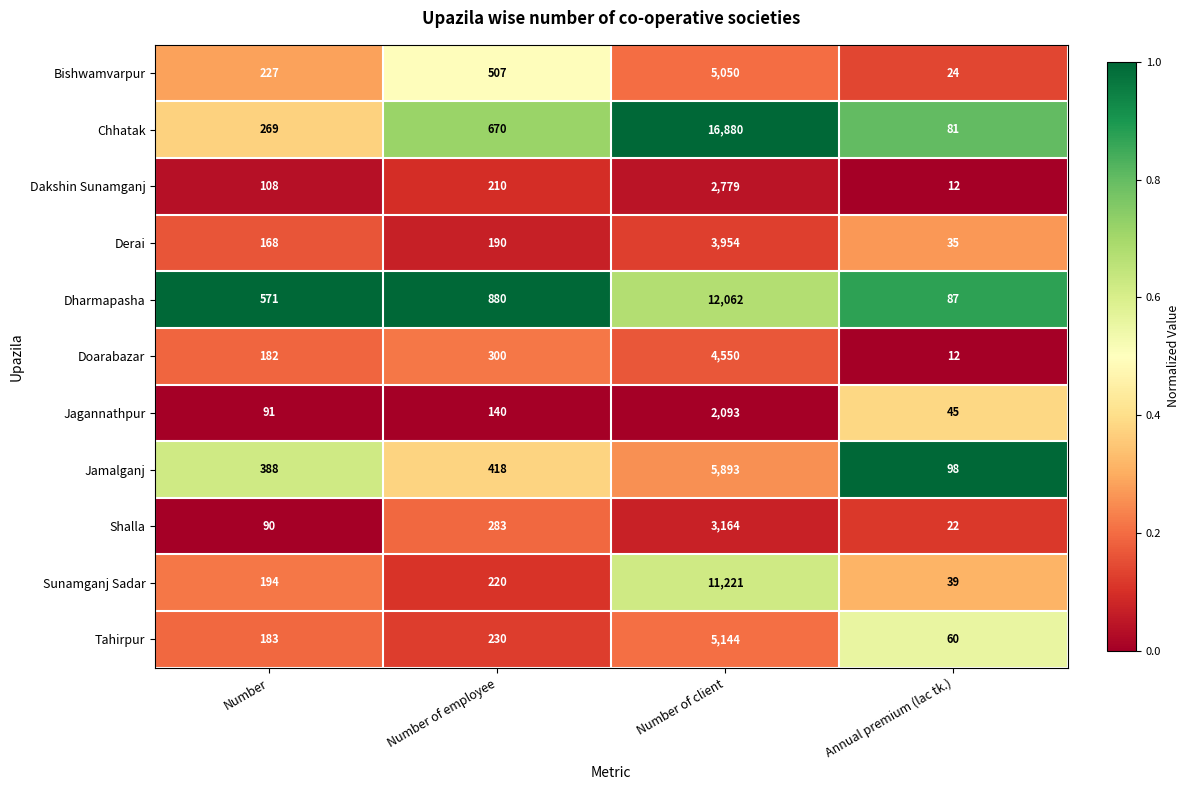

True or false: Dakshin Sunamganj has a value of 27 at Number.

False